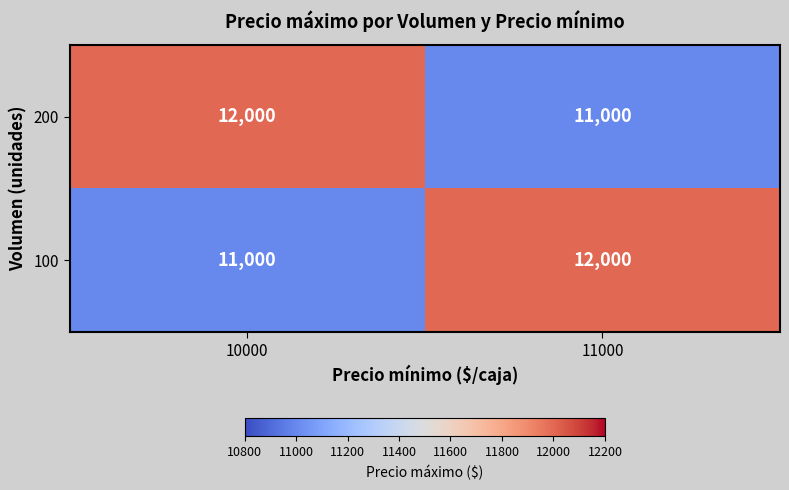

Reading left to right, what are all the values shown in this chart?

200: 12000	11000
100: 11000	12000